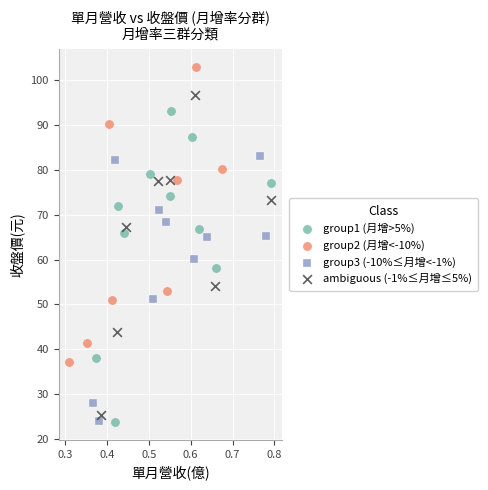

Which series contains the highest Y value?

group2 (月增<-10%)